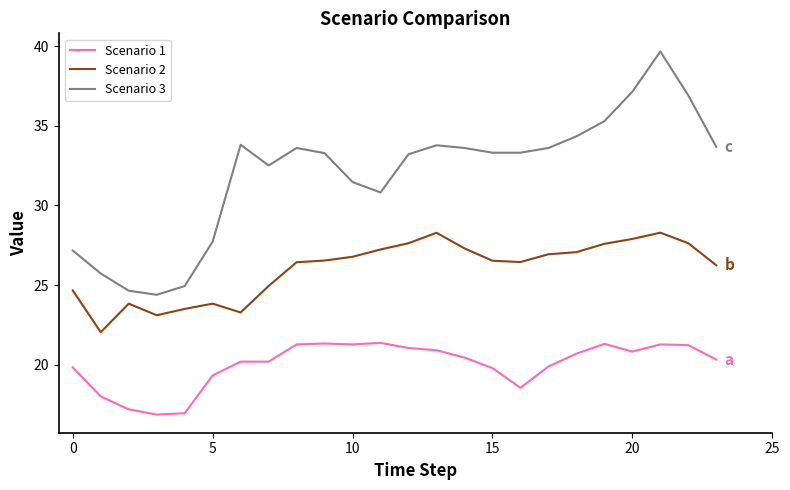

Which series has the largest range (max minus min)?

Scenario 3